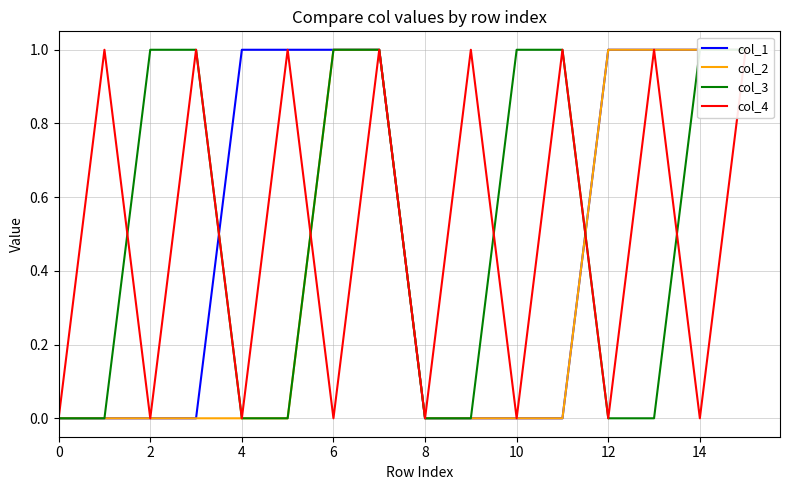

What is the total value across all series at 2?

1